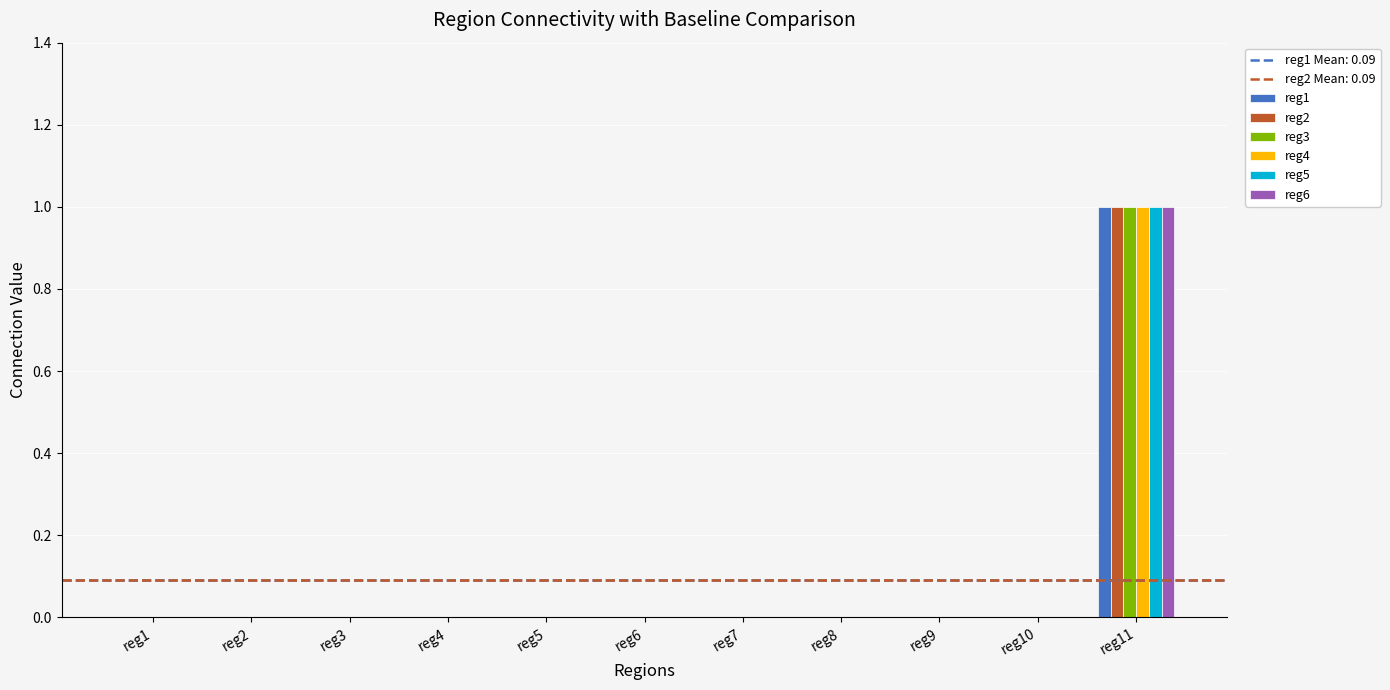

Is it true that reg6 equals -1 at reg5?

False